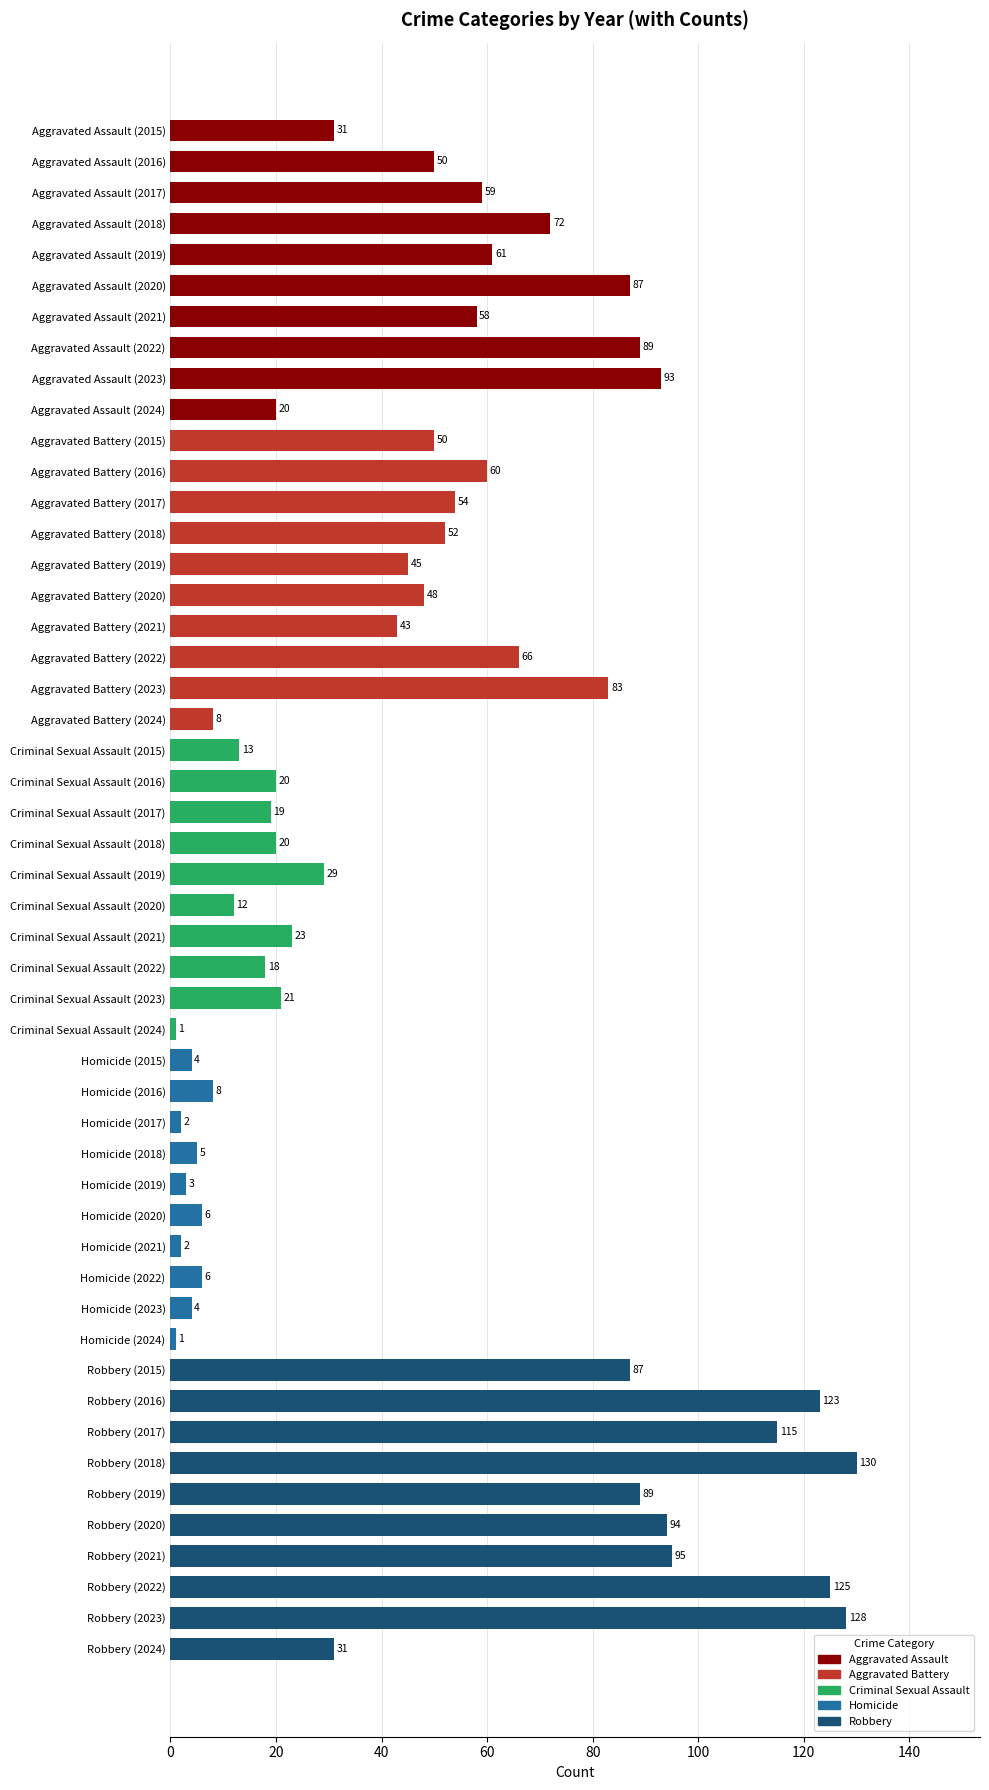

What is the sum of all values?

2363